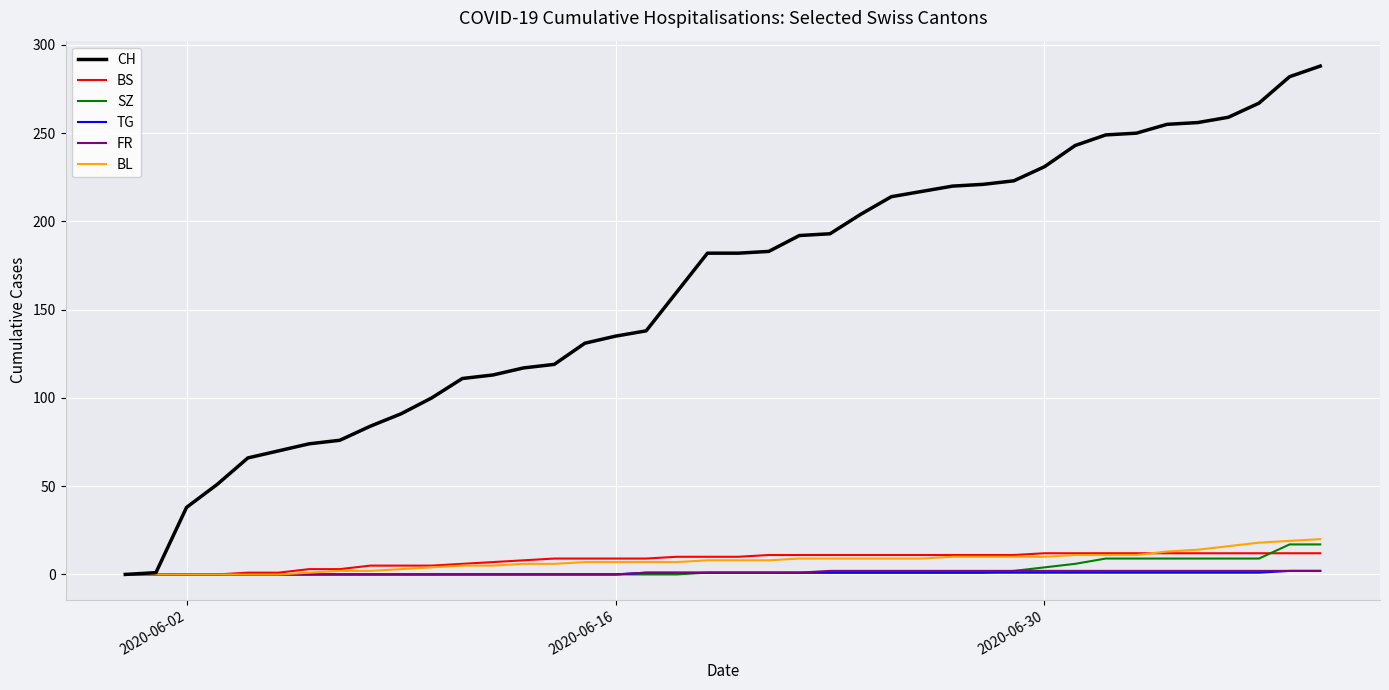

Which series has the largest range (max minus min)?

CH